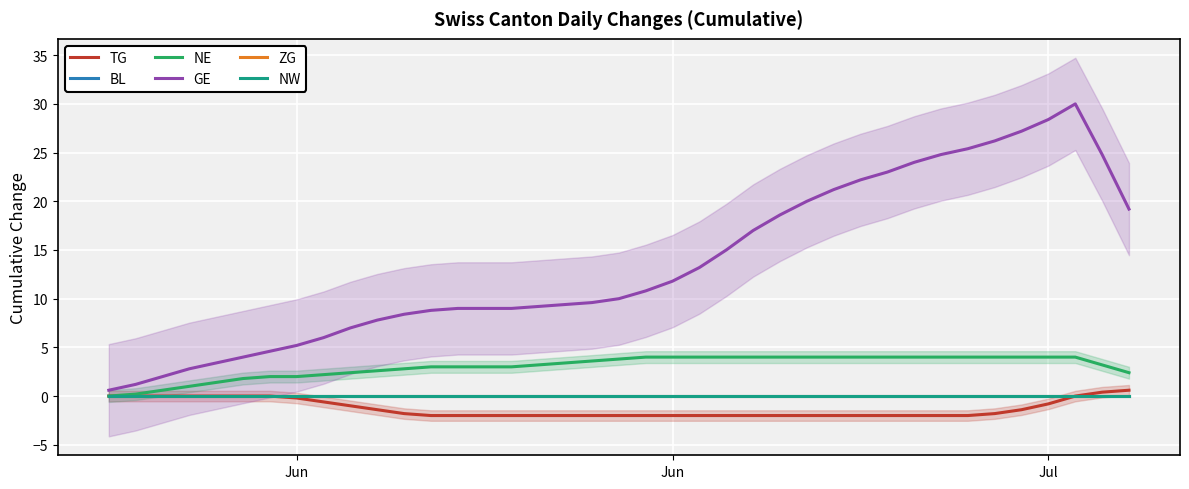

True or false: BL and NW cross at least once.

False